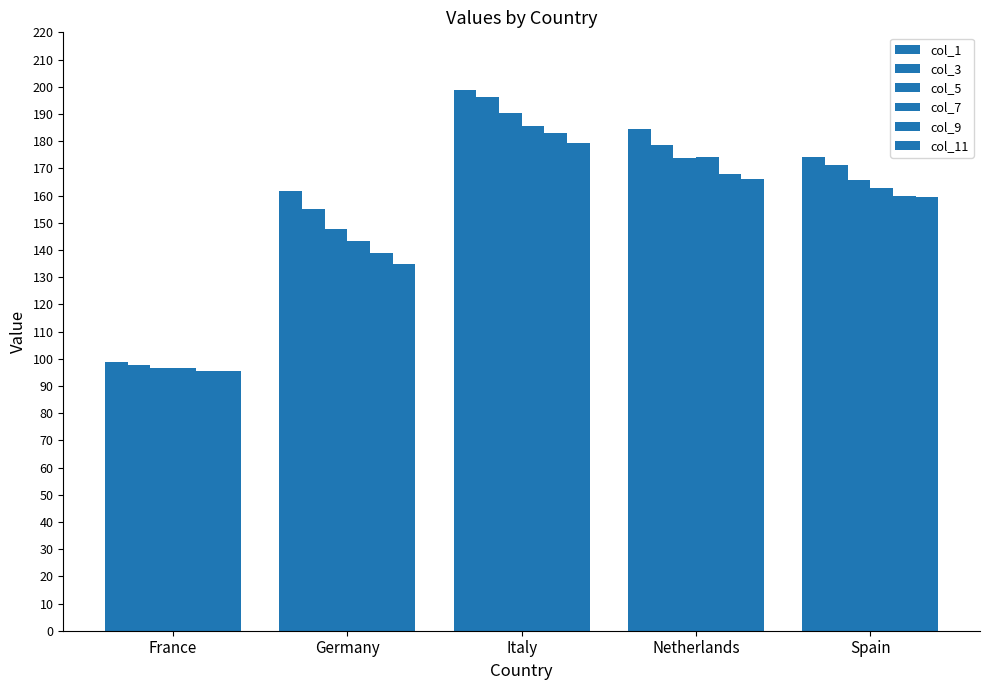

What is the spread (max minus min) of values at France?

3.4